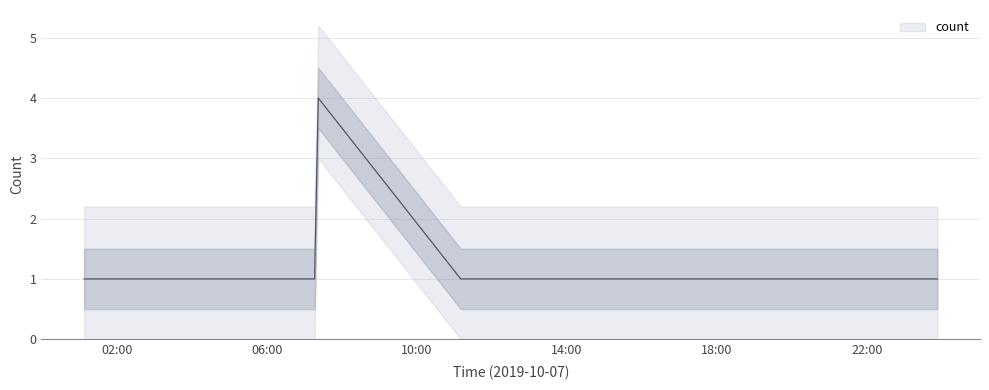

What position from the right is 2019-10-07 01:07:00?

11